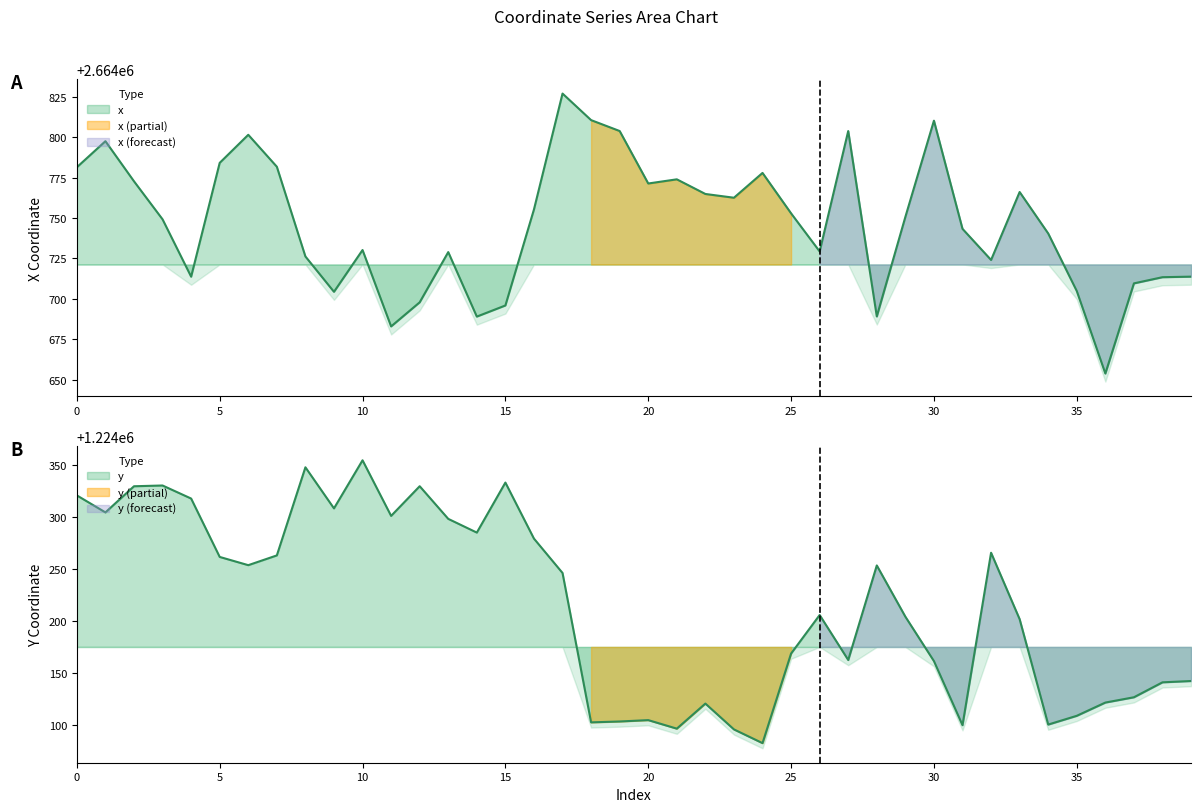

List the labels in order of y value, largest first.

10, 8, 15, 3, 12, 2, 0, 4, 9, 1, 11, 13, 14, 16, 32, 7, 5, 6, 28, 17, 26, 29, 33, 25, 27, 30, 39, 38, 37, 36, 22, 35, 20, 19, 18, 34, 31, 21, 23, 24